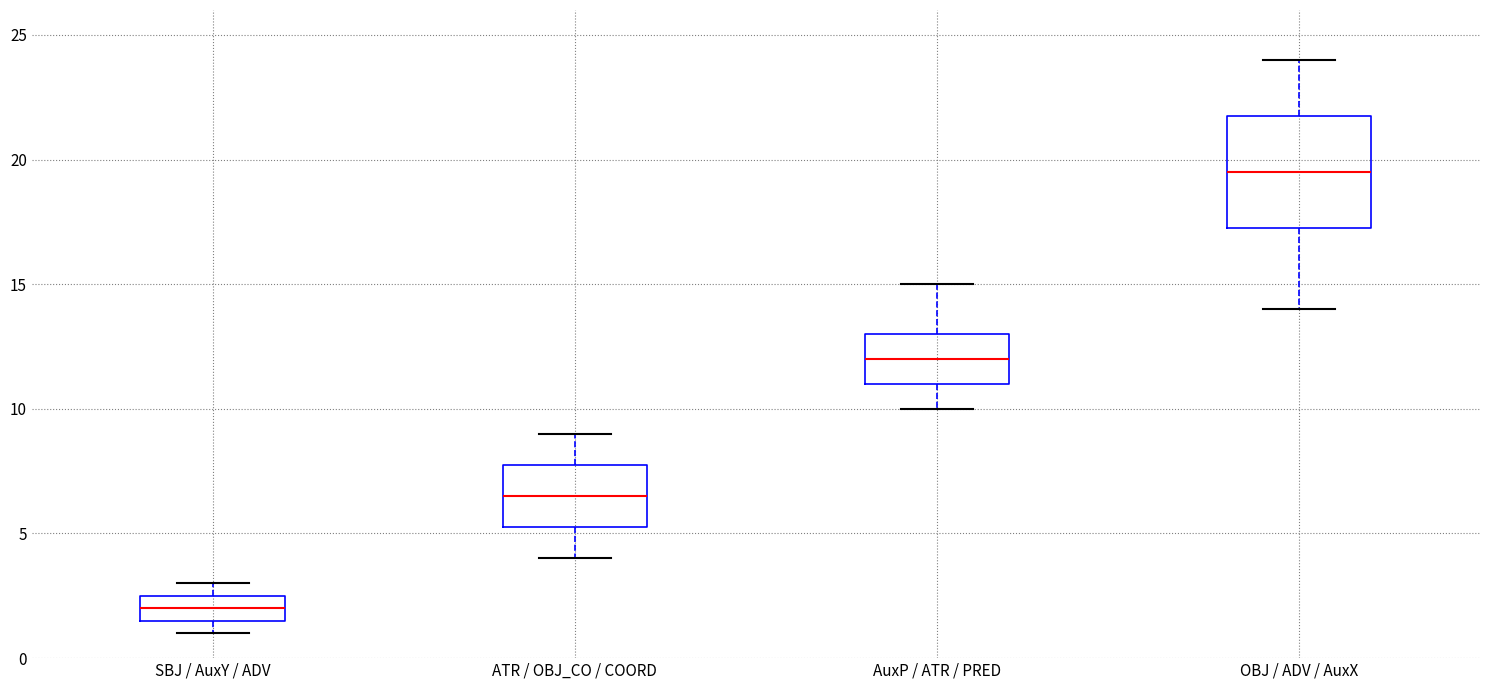

Reading left to right, transcribe this box plot: for each box, give where its median line is, the range the box spans, and where its two whiskers end, as read against the y-axis. The values are not printed on the chart, so give them approximately, as read against the axis.

SBJ / AuxY / ADV: median 2.0, box 1.5 to 2.5, whiskers 1.0 to 3.0
ATR / OBJ_CO / COORD: median 6.5, box 5.5 to 8.0, whiskers 4.0 to 9.0
AuxP / ATR / PRED: median 12.0, box 11.0 to 13.0, whiskers 10.0 to 15.0
OBJ / ADV / AuxX: median 19.5, box 17.5 to 22.0, whiskers 14.0 to 24.0